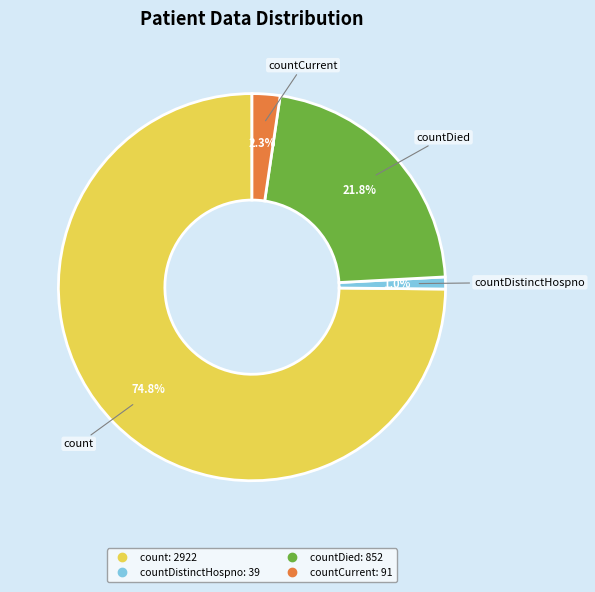

Does any single category account for the majority?

Yes